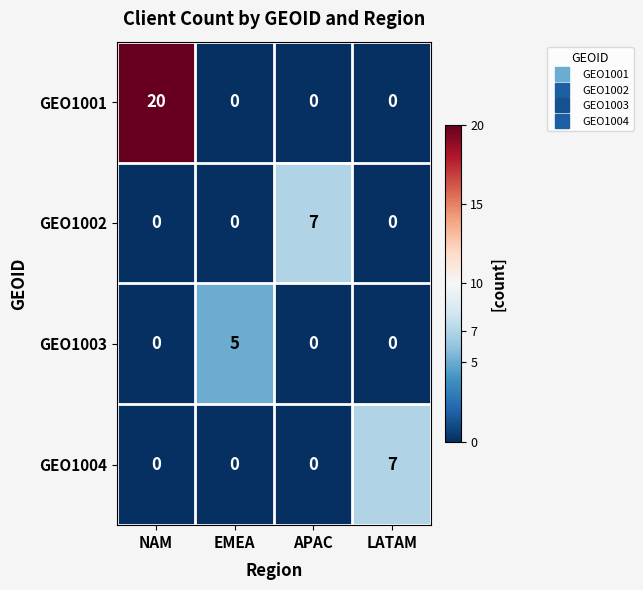

Which series has the largest total across all categories?

GEO1001